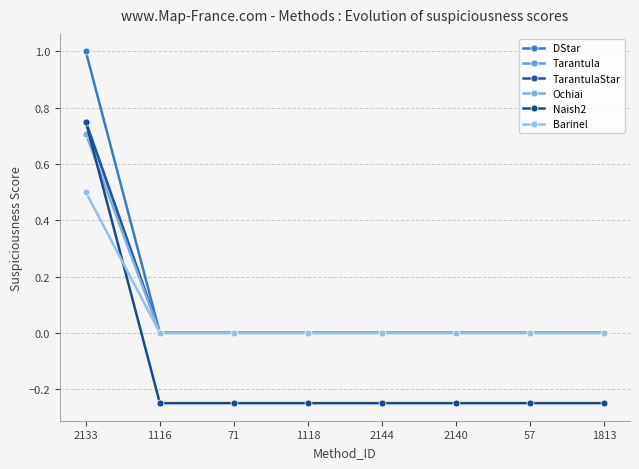

How many values in the Naish2 series are below 0?

7